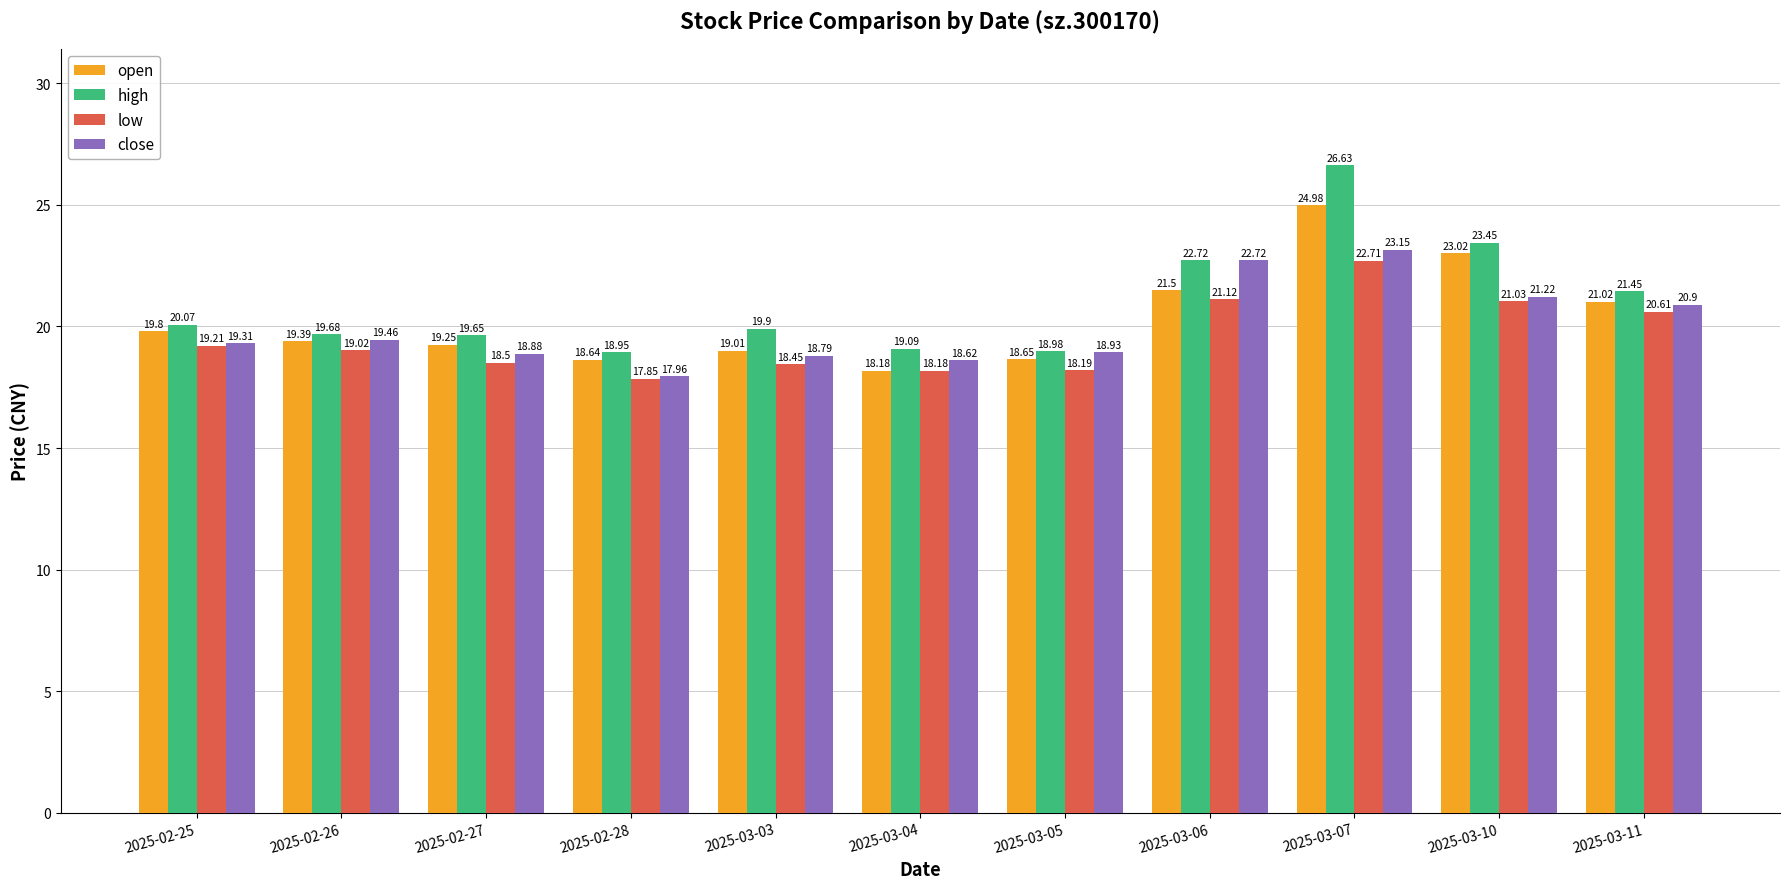

What is the difference between the maximum and minimum values in the high series?

7.7